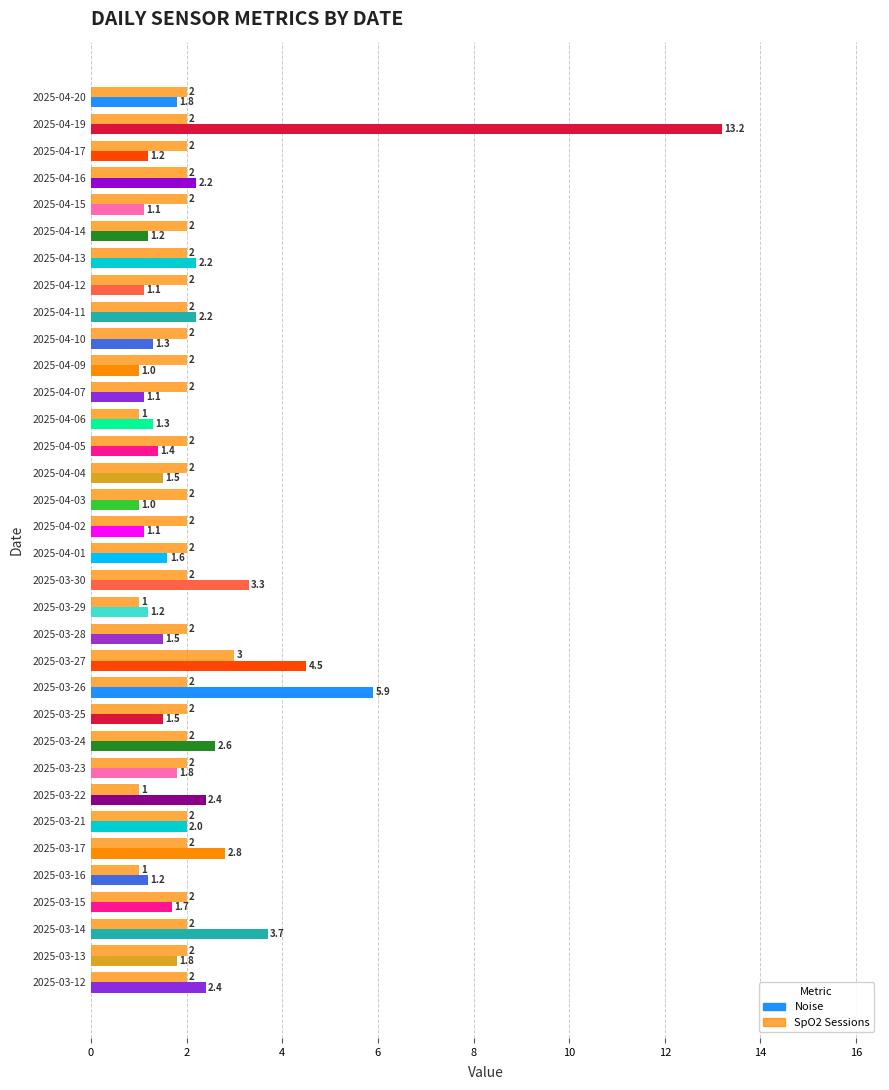

Rank the series by their average value, from lowest to highest.

SpO2 Sessions, Noise